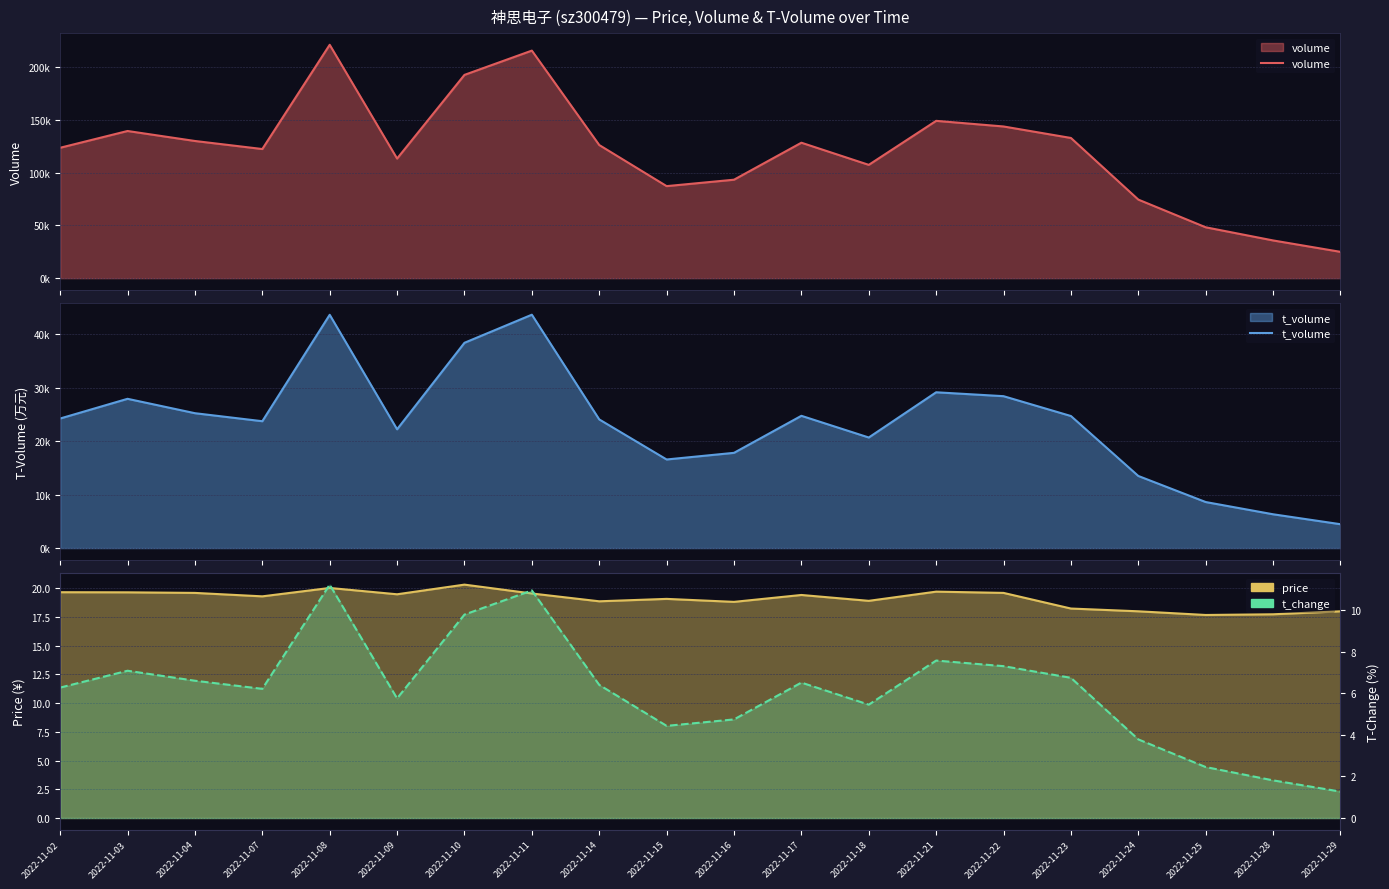

What is the sum of the volume values at 2022-11-08 and 2022-11-04?

351162.0